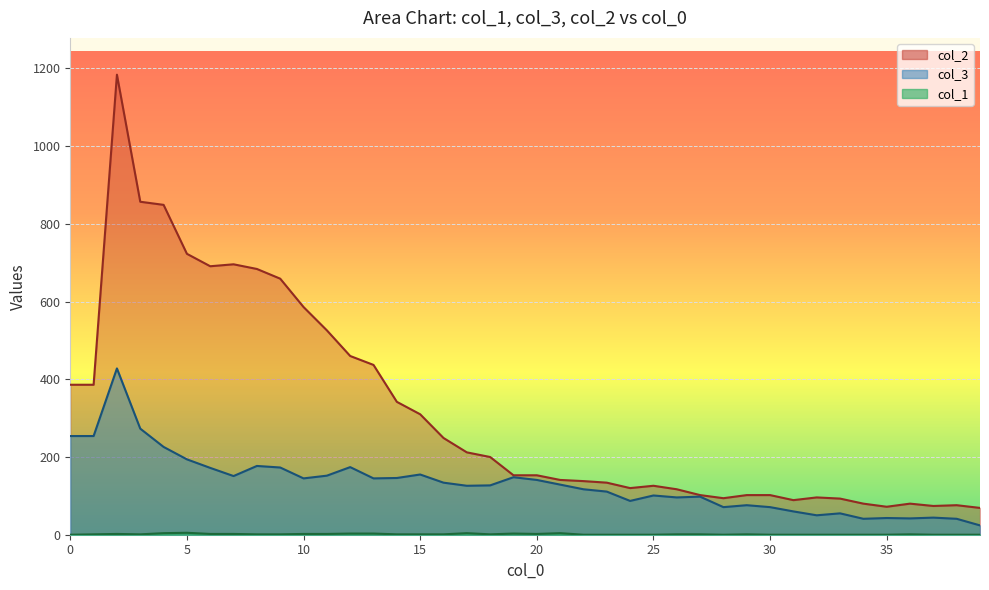

How many data points does each series have?

40